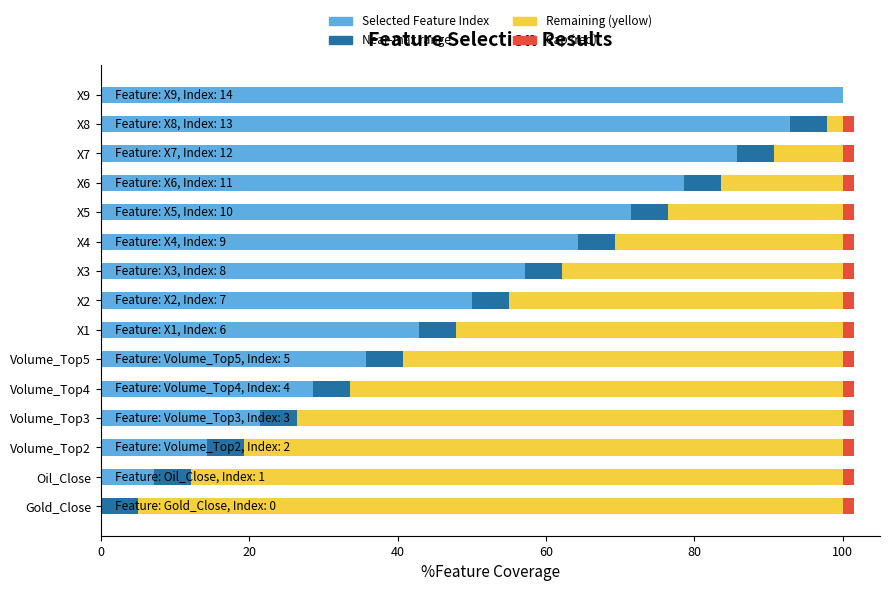

What is the maximum value for Selected Feature Index?

100.0